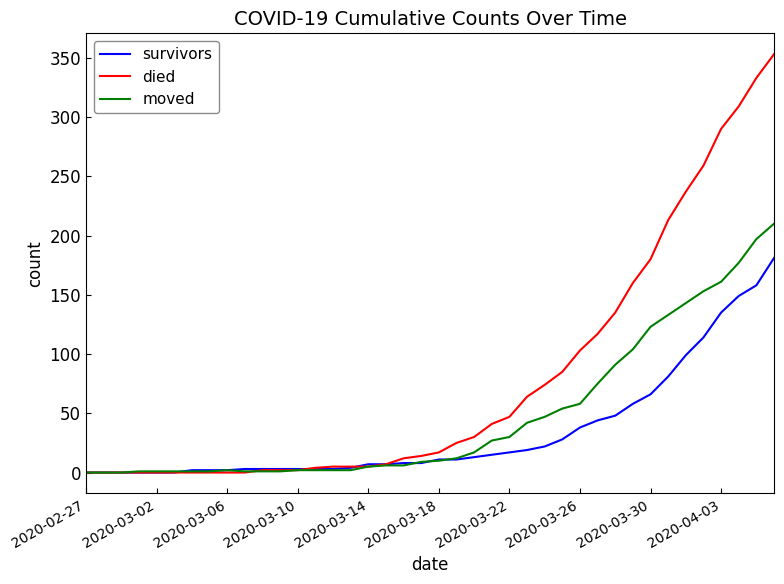

Which series has the largest total across all categories?

died